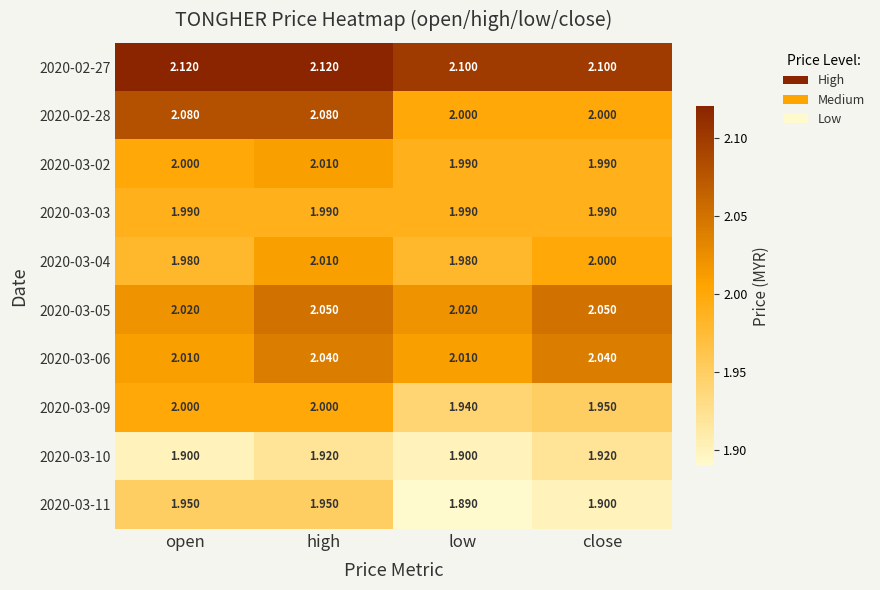

Which series has the largest total across all categories?

2020-02-27